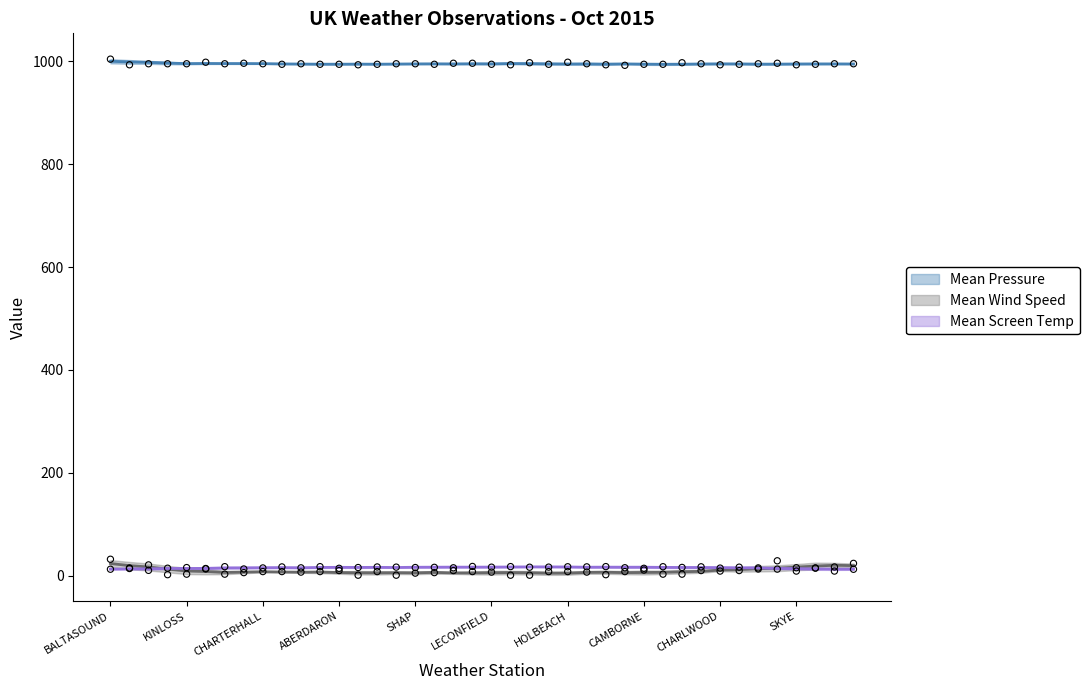

Which series reaches the minimum Y coordinate?

Mean Wind Speed